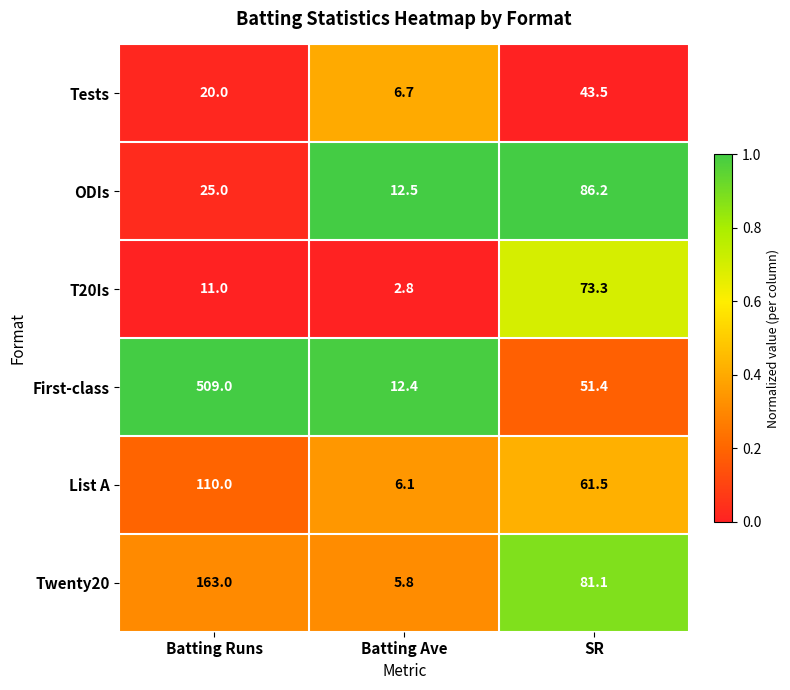

At Batting Ave, list the series in order from smallest to largest.

T20Is, Twenty20, List A, Tests, First-class, ODIs